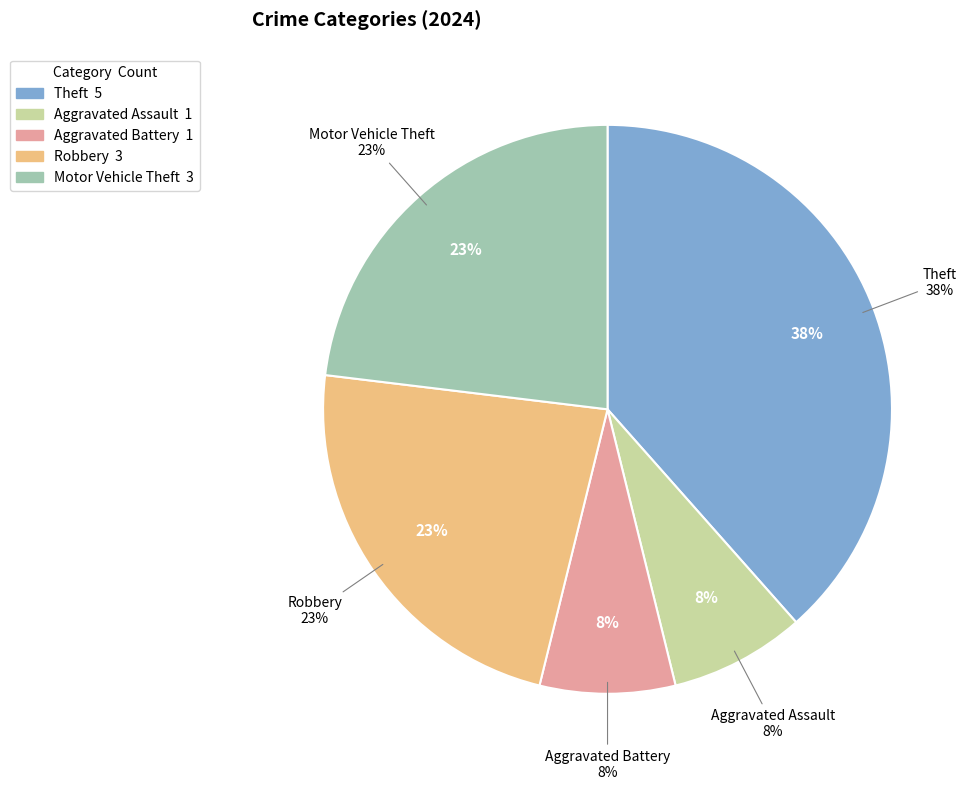

To the nearest percent, what is the difference between the largest and smallest slice percentages?

31%